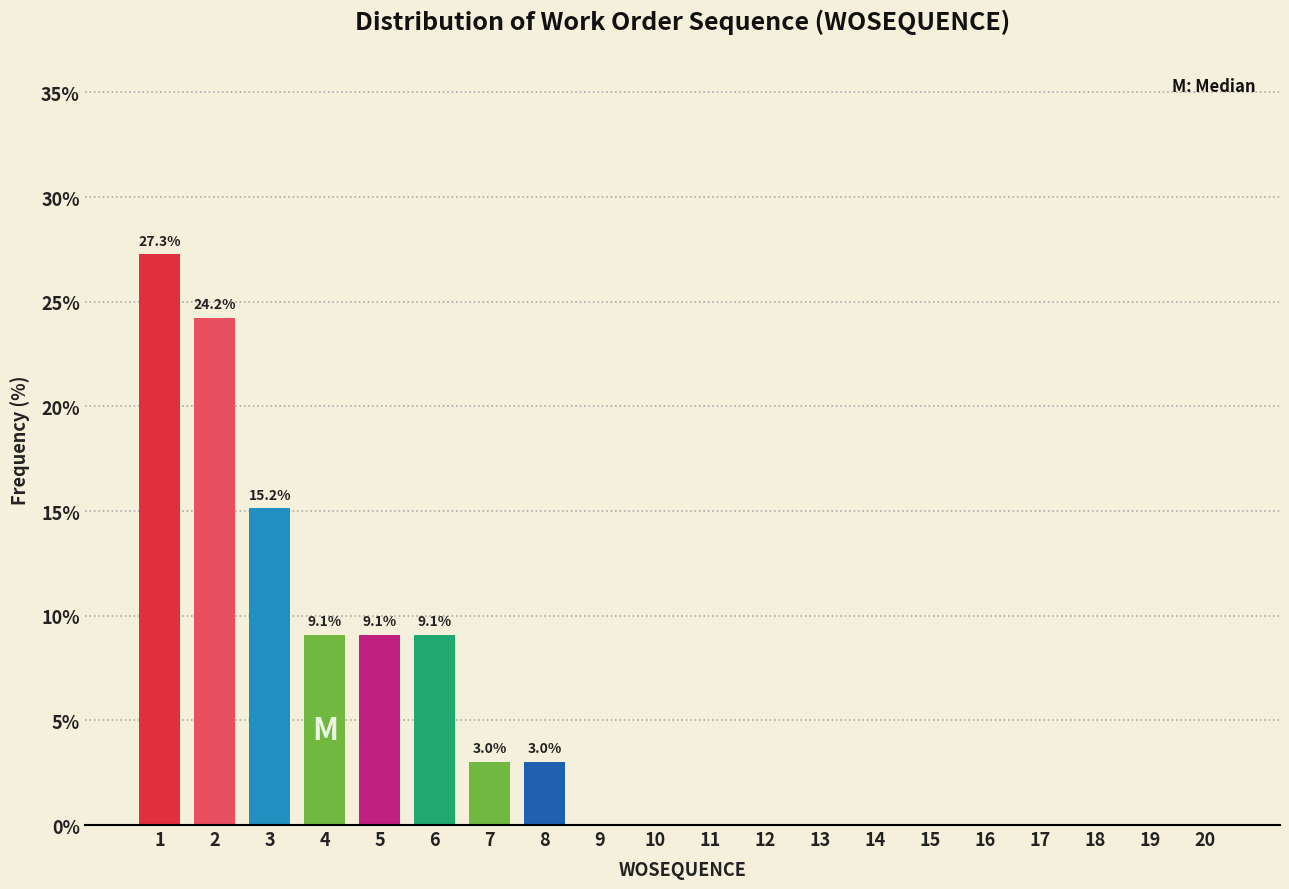

Reading right to left, what are all the values shown in this chart?

20=0.0	19=0.0	18=0.0	17=0.0	16=0.0	15=0.0	14=0.0	13=0.0	12=0.0	11=0.0	10=0.0	9=0.0	8=3.0	7=3.0	6=9.1	5=9.1	4=9.1	3=15.2	2=24.2	1=27.3